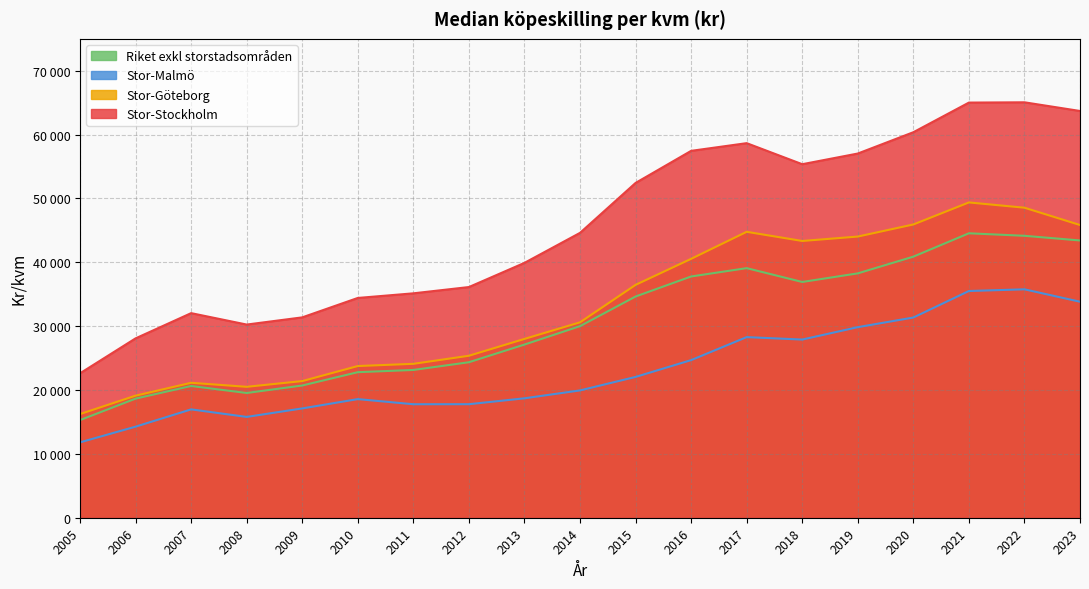

True or false: Stor-Stockholm and Stor-Göteborg intersect in this chart.

False